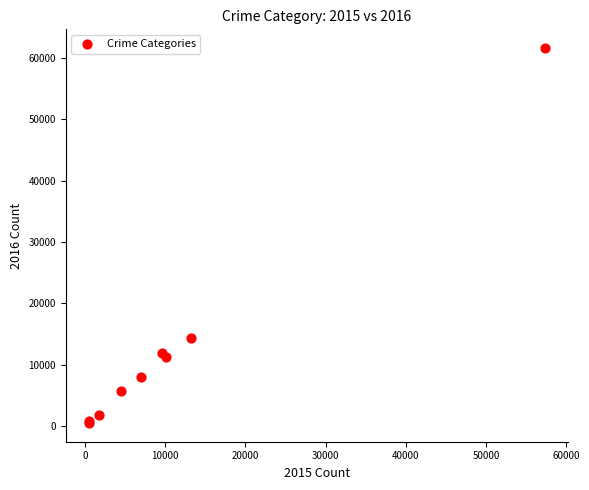

What Y value in the scatter plot is closest to 31069?

14289